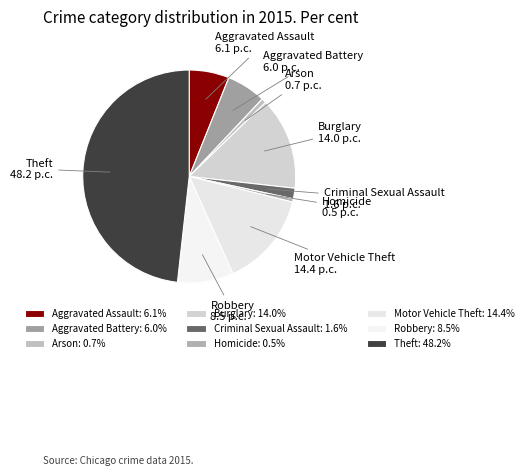

Is Homicide the majority of the pie?

No